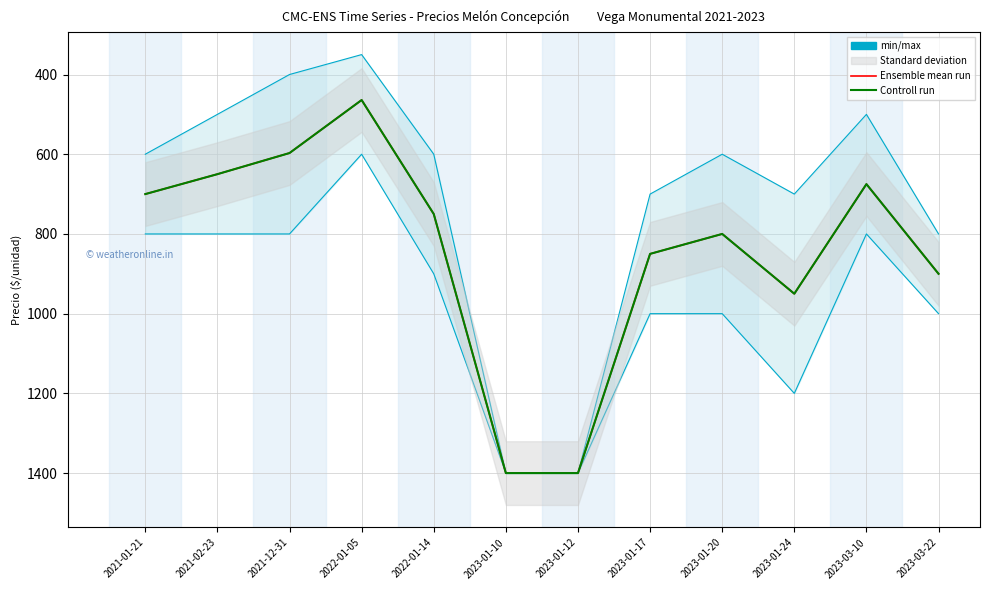

What is the difference between the second highest and second lowest values in the Ensemble mean run series?

803